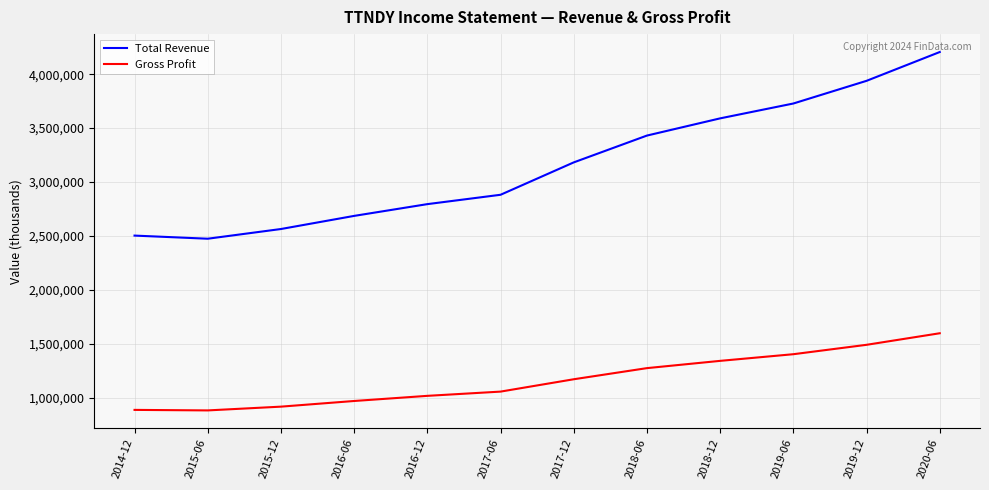

Is the value of Gross Profit at 2016-12 greater than the value of Total Revenue at 2017-06?

No